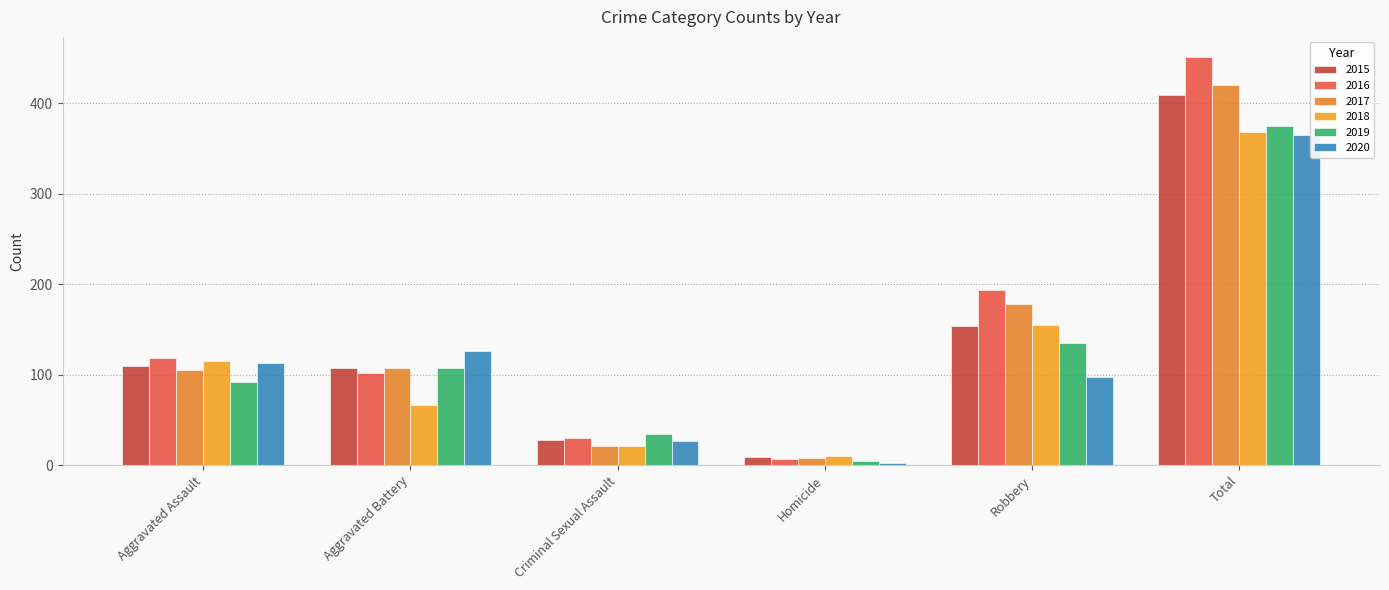

At which category is the sum across all series the highest?

Total